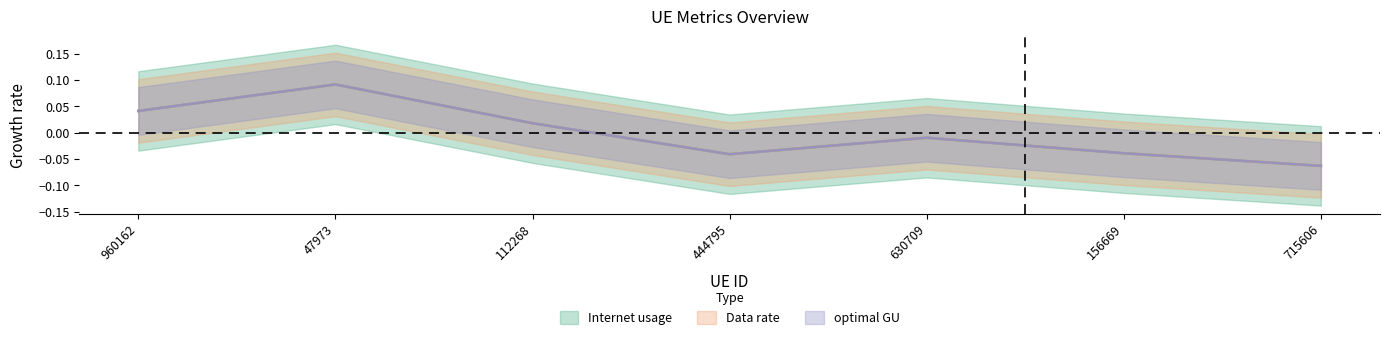

Where is the first local maximum for Internet usage?

47973